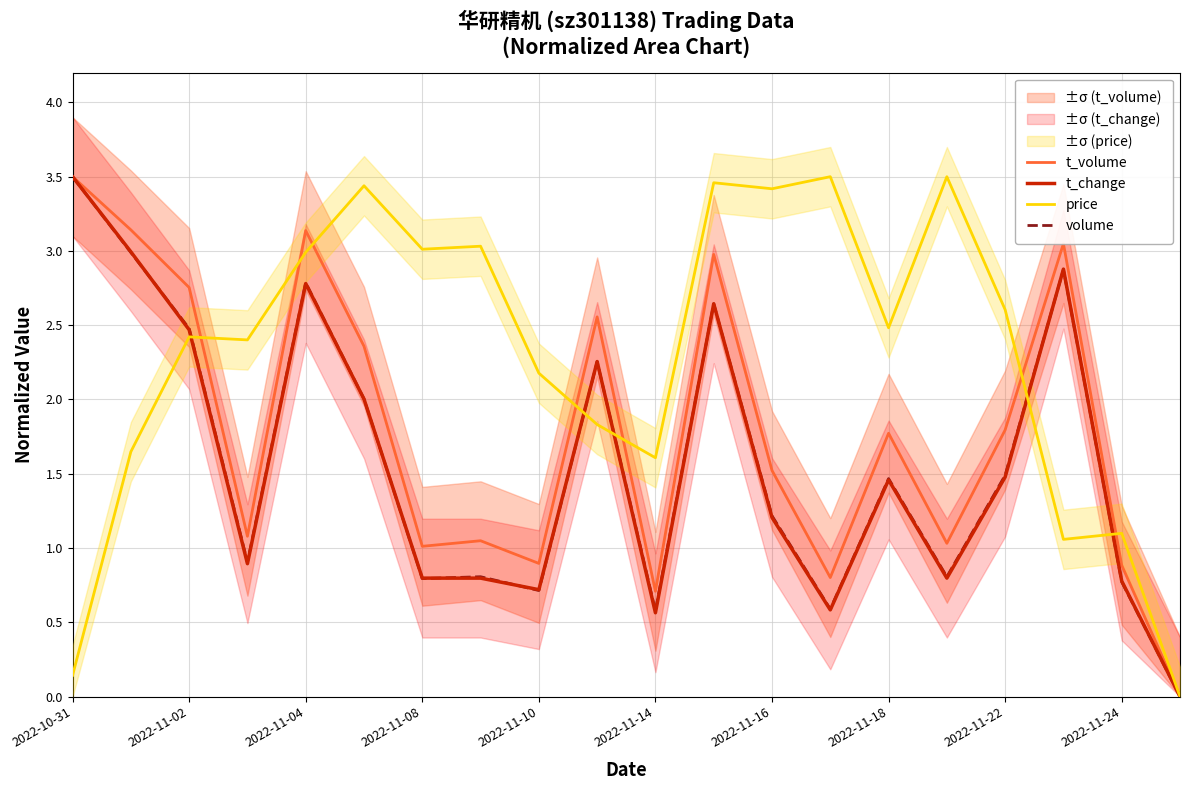

List the series in order of their peak value, highest first.

t_volume, t_change, price, volume